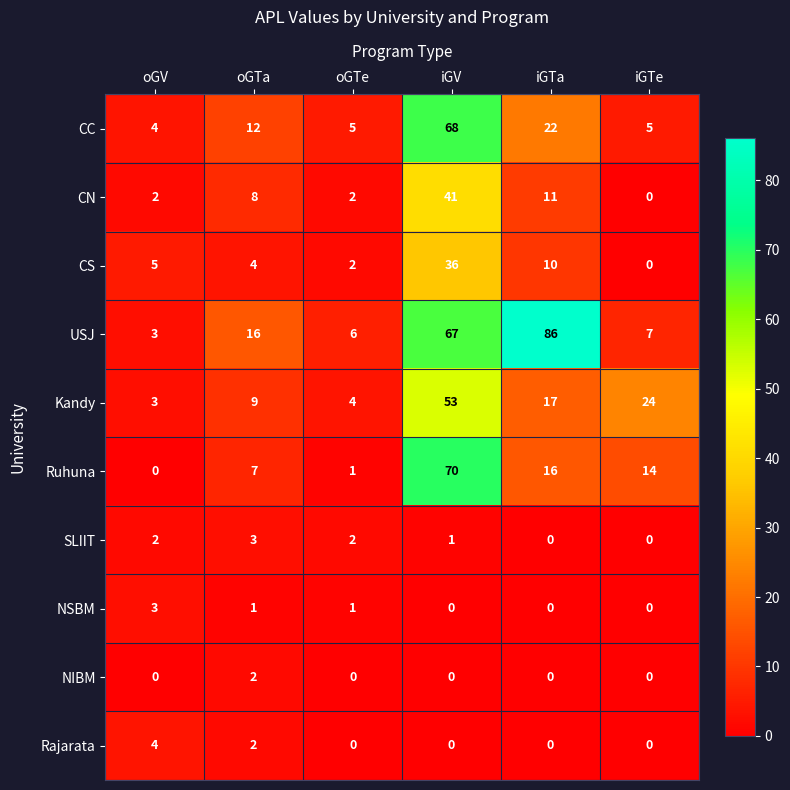

What is the total value across all series at oGTe?

23